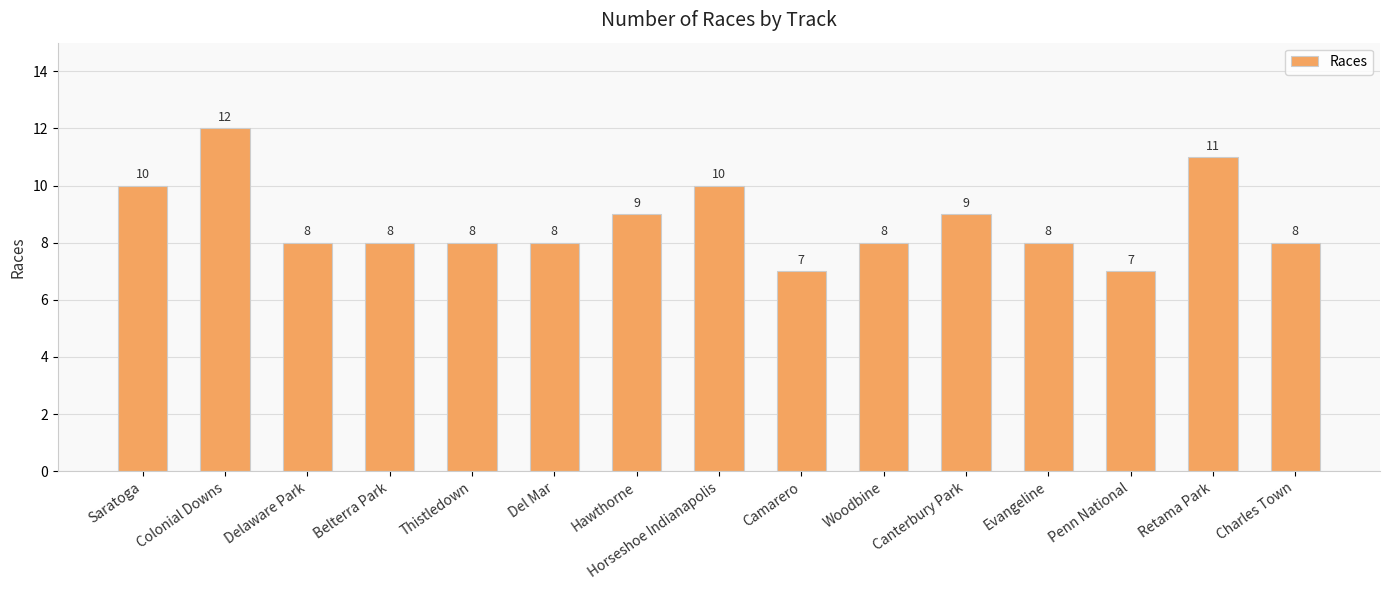

Count the values in the range 8 to 10.

11